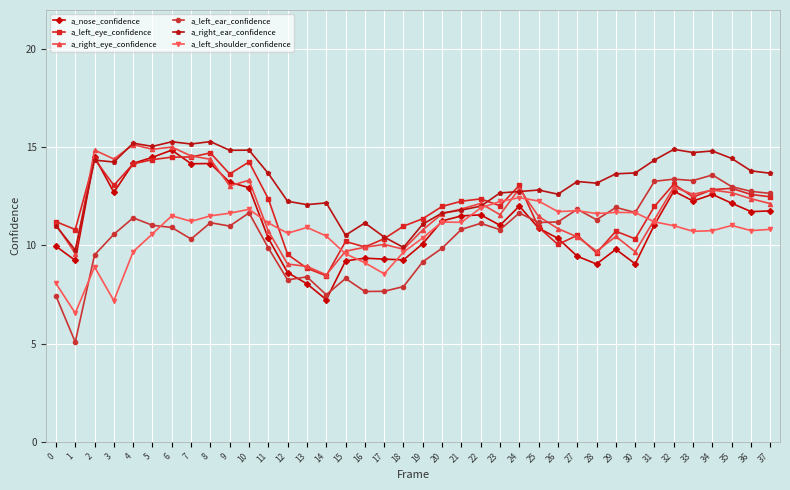

What is the difference between the a_left_ear_confidence values at 35 and 32?

0.4